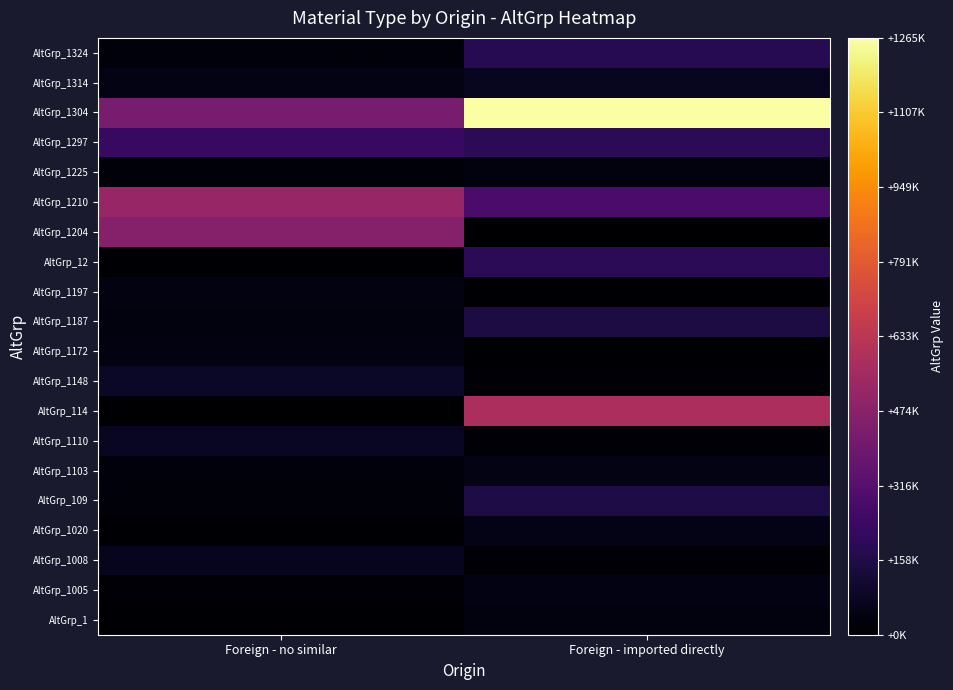

List the series in order of their peak value, highest first.

AltGrp_1304, AltGrp_114, AltGrp_1210, AltGrp_1204, AltGrp_1297, AltGrp_12, AltGrp_1324, AltGrp_109, AltGrp_1187, AltGrp_1148, AltGrp_1110, AltGrp_1314, AltGrp_1008, AltGrp_1020, AltGrp_1103, AltGrp_1005, AltGrp_1172, AltGrp_1197, AltGrp_1225, AltGrp_1